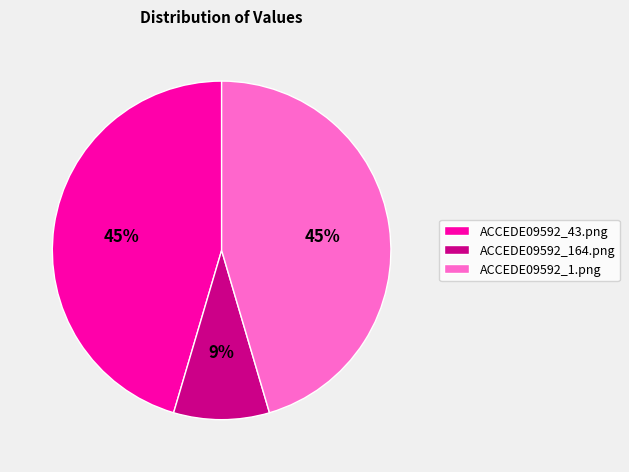

Is it true that ACCEDE09592_43.png is 45% of the pie?

True